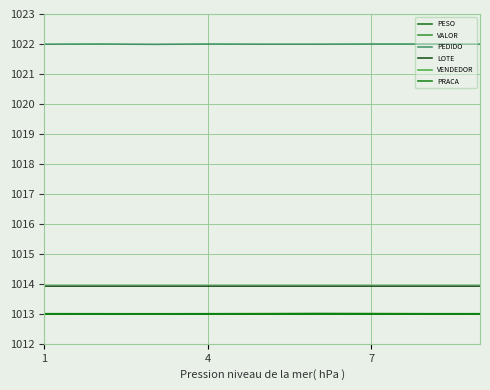

Does the chart display data point markers on the line(s)?

No